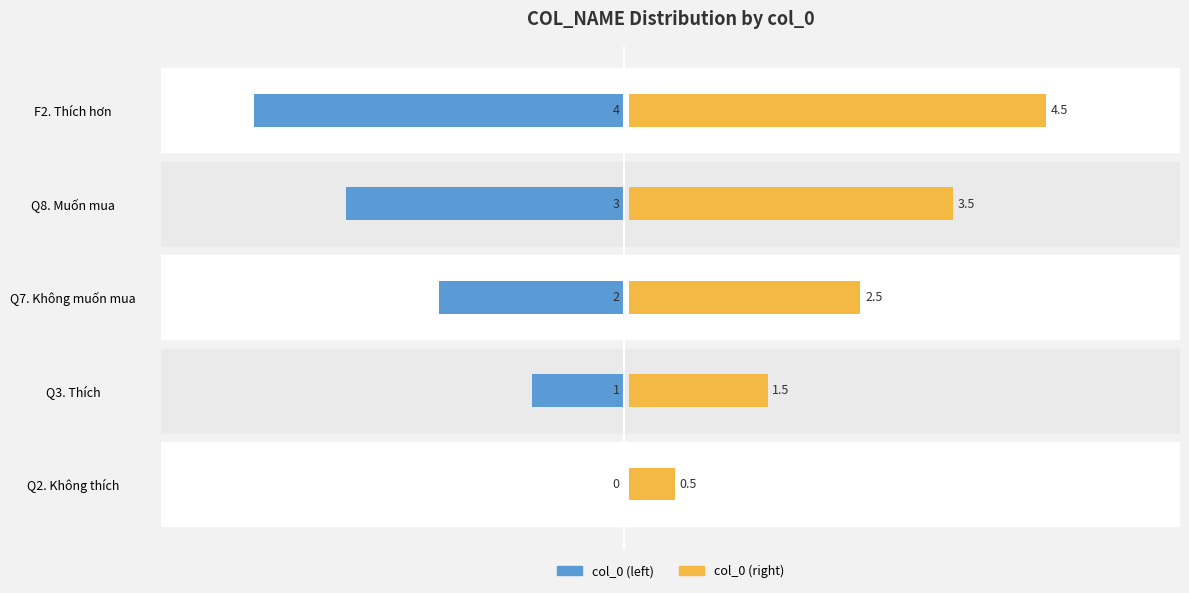

The col_0 (right) series shows 4.5 at F2. Thích hơn. True or false?

True